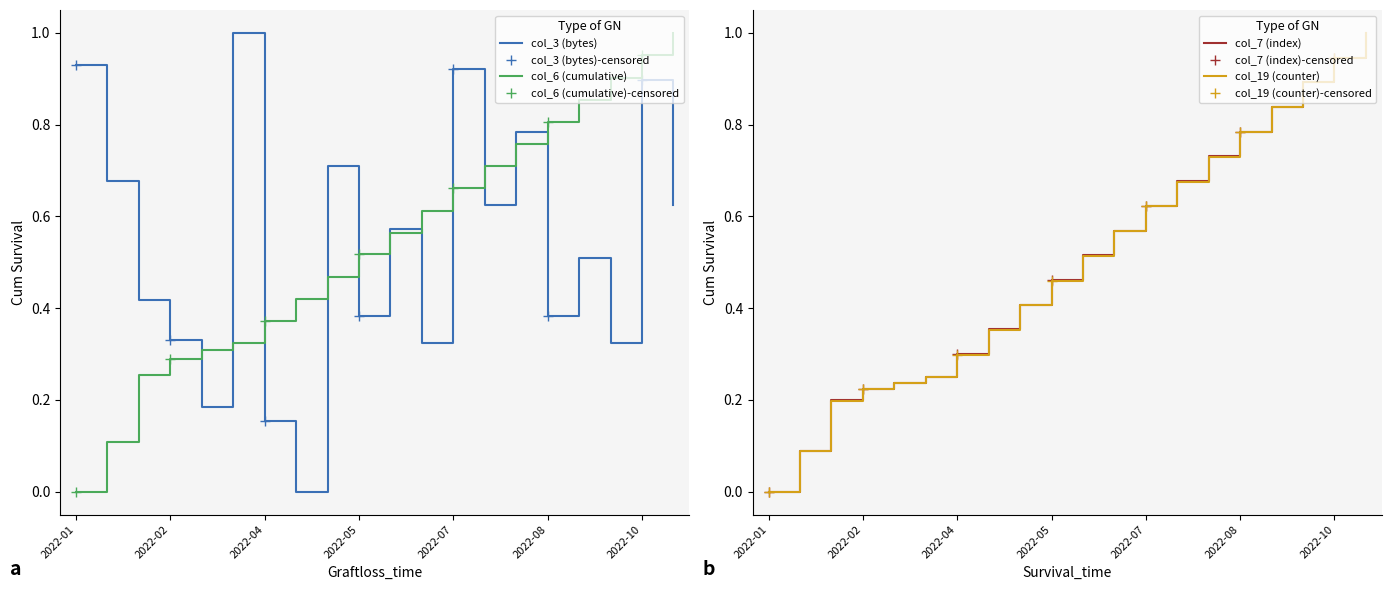

Is it true that col_6 (cumulative) equals 0.8 at 2022-05?

False